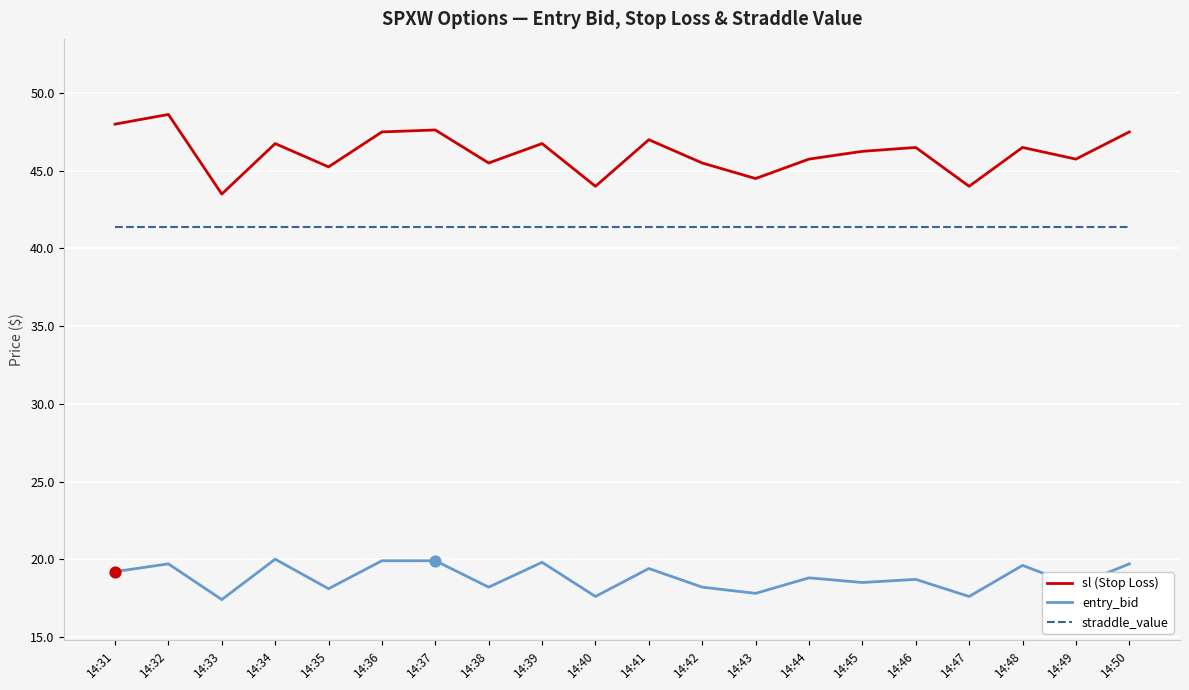

What is the total value across all series at 14:34?

108.1